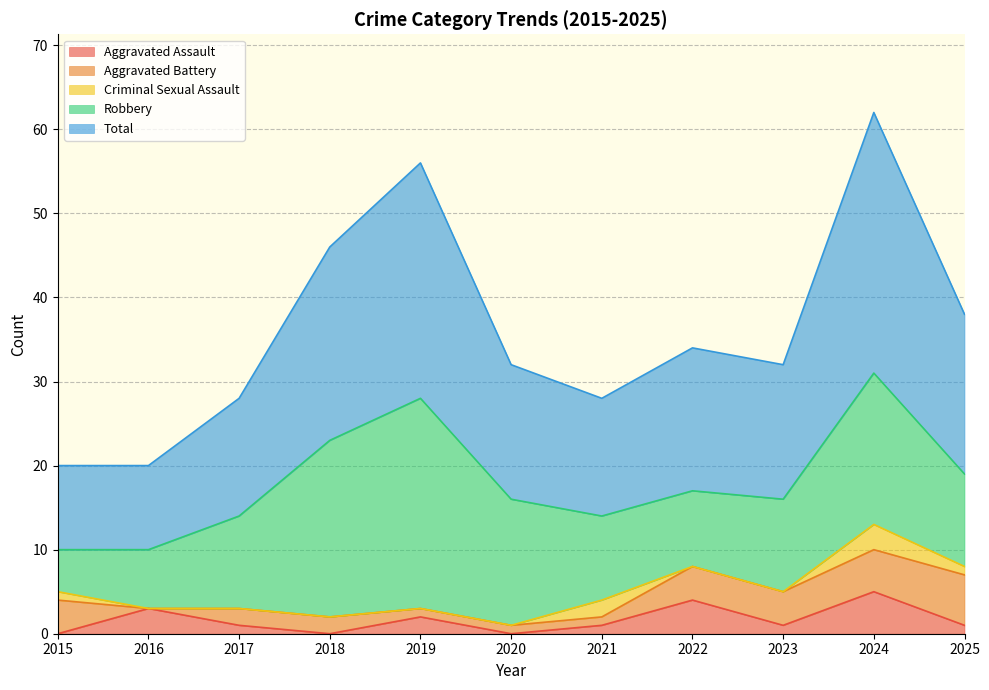

True or false: Total and Aggravated Assault intersect in this chart.

False